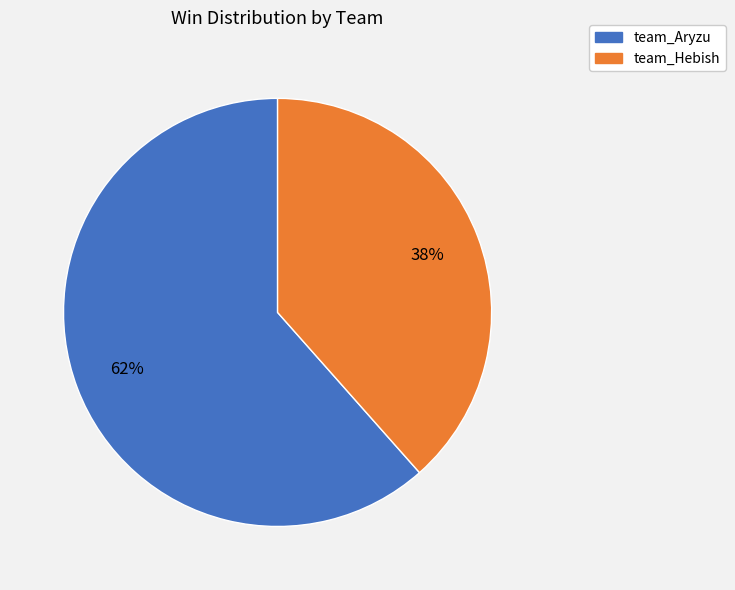

Combined, do team_Aryzu and team_Hebish account for over 50%?

Yes